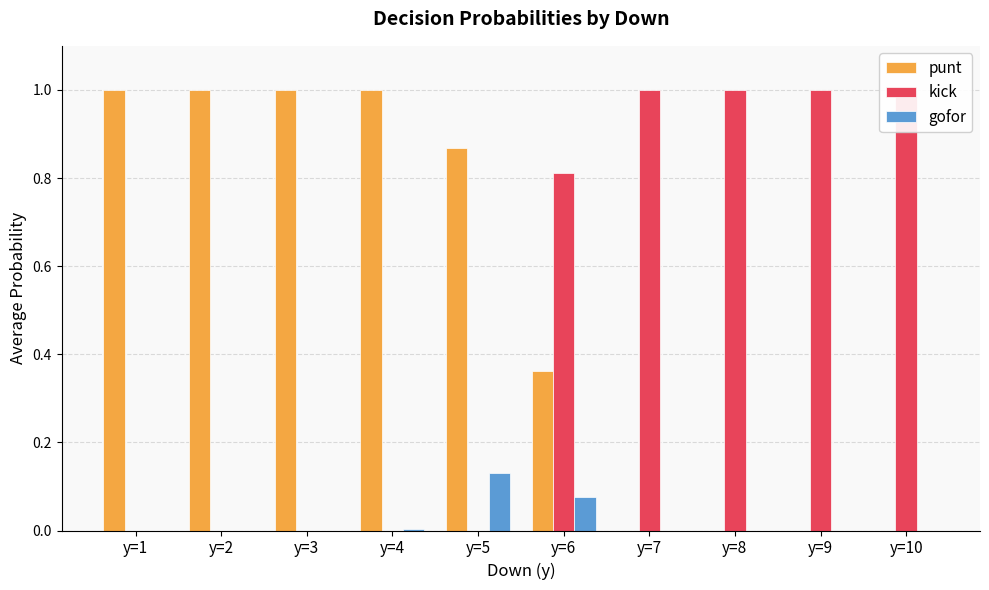

True or false: gofor has a value of 0.0 at y=2.

True